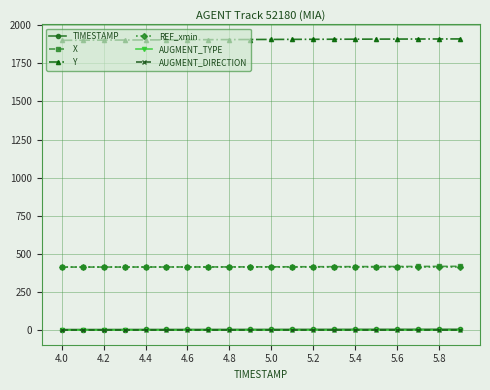

At how many categories does at least one series exceed 1664?

20